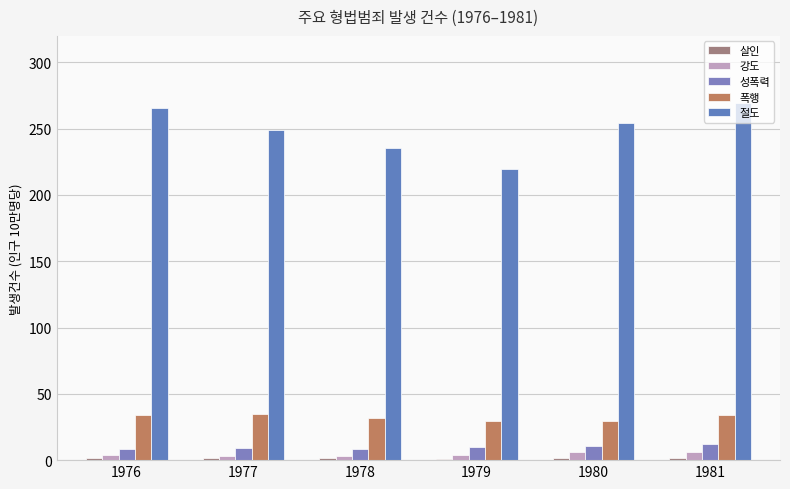

Which series has the largest total across all categories?

절도